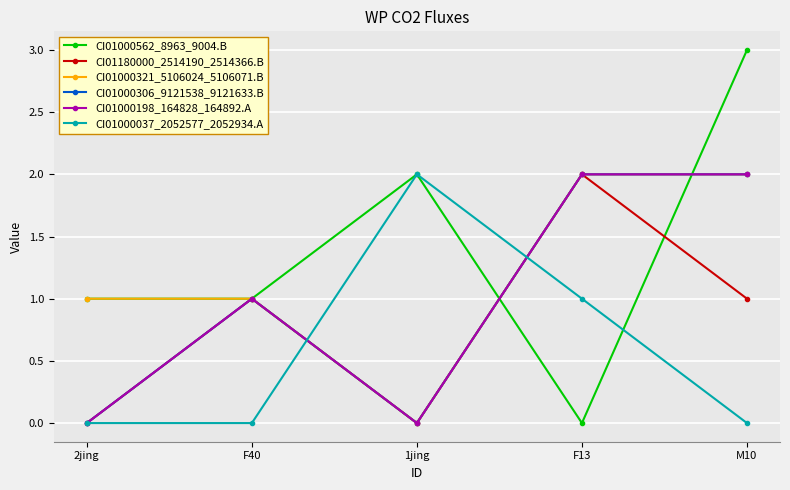

At which category is the sum across all series the highest?

M10